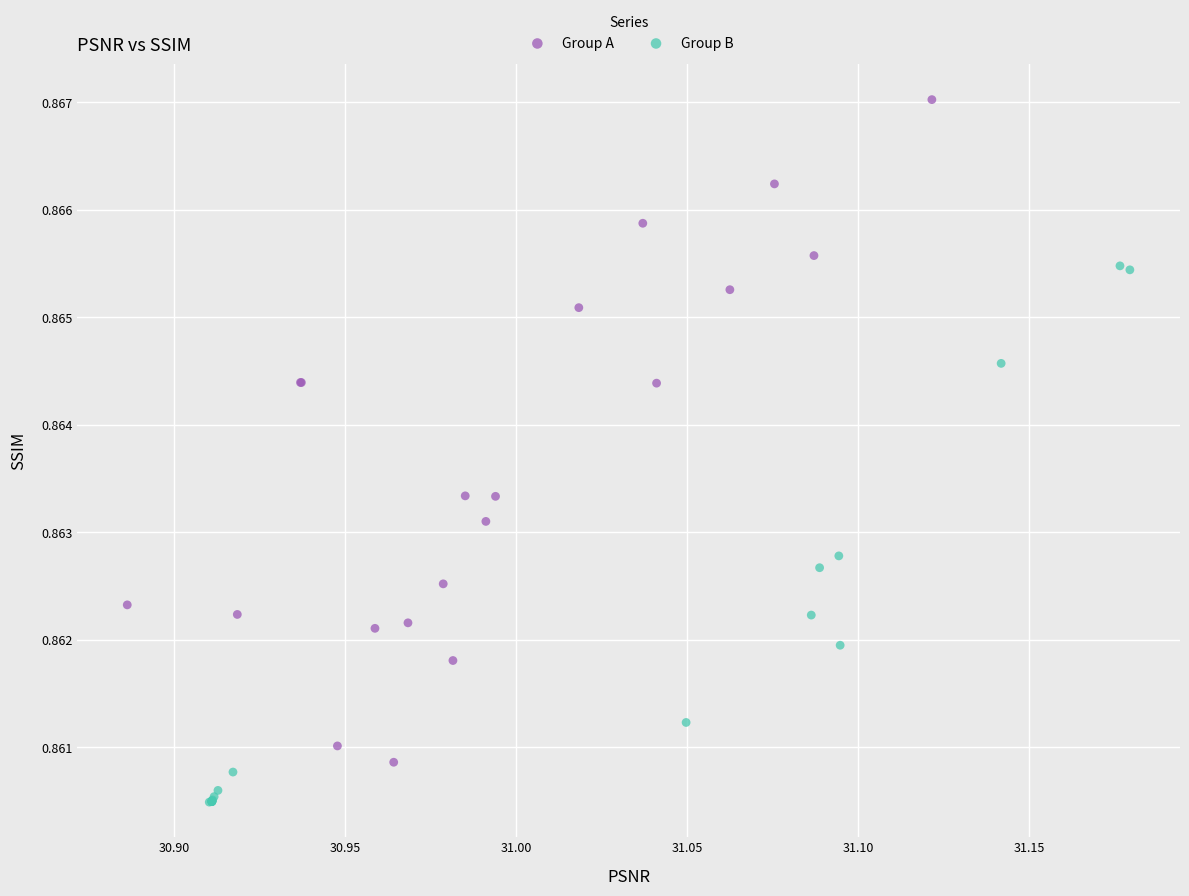

Which series reaches the minimum Y coordinate?

Group B